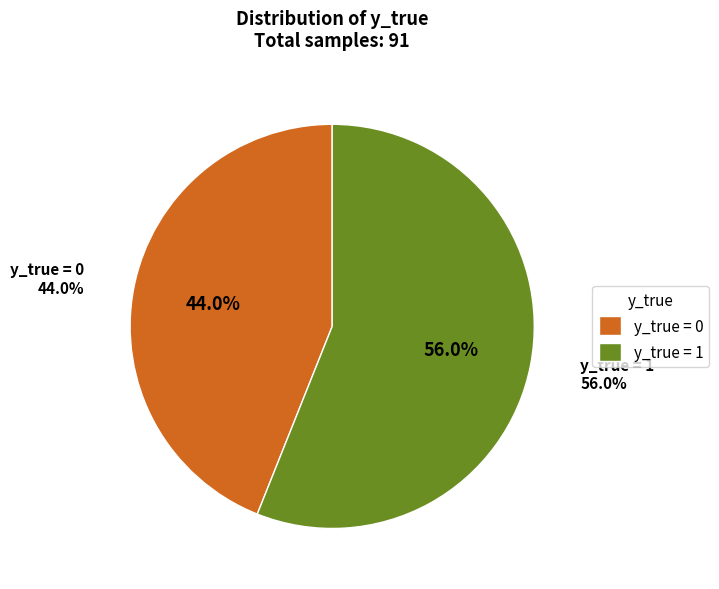

To the nearest percent, what is the difference between the y_true=0 and y_true=1 slice percentages?

12%